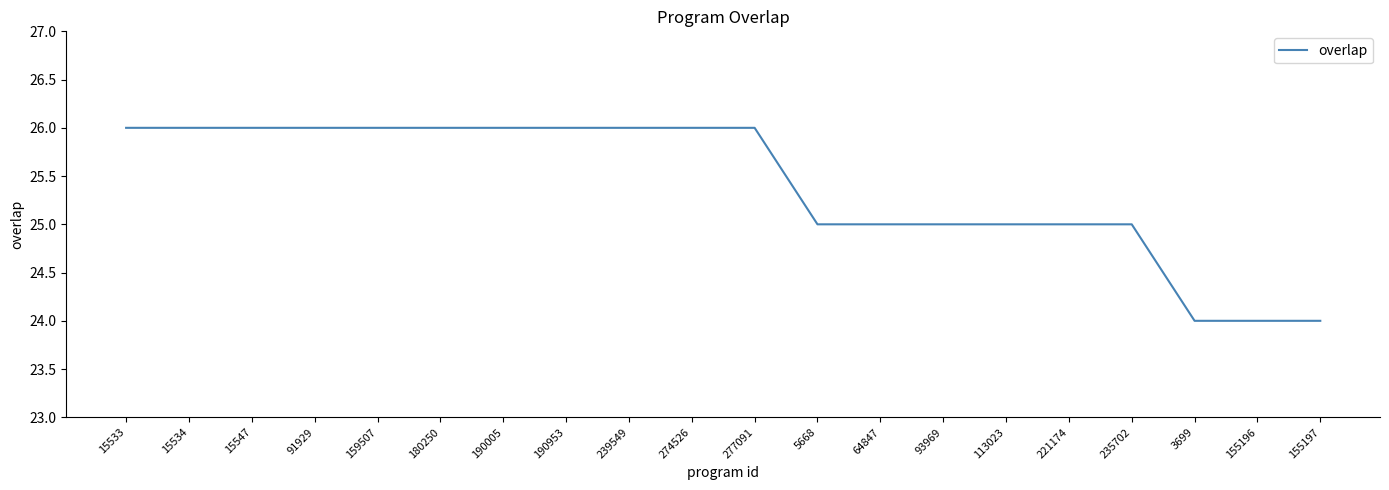

What position from the left is 93969?

14